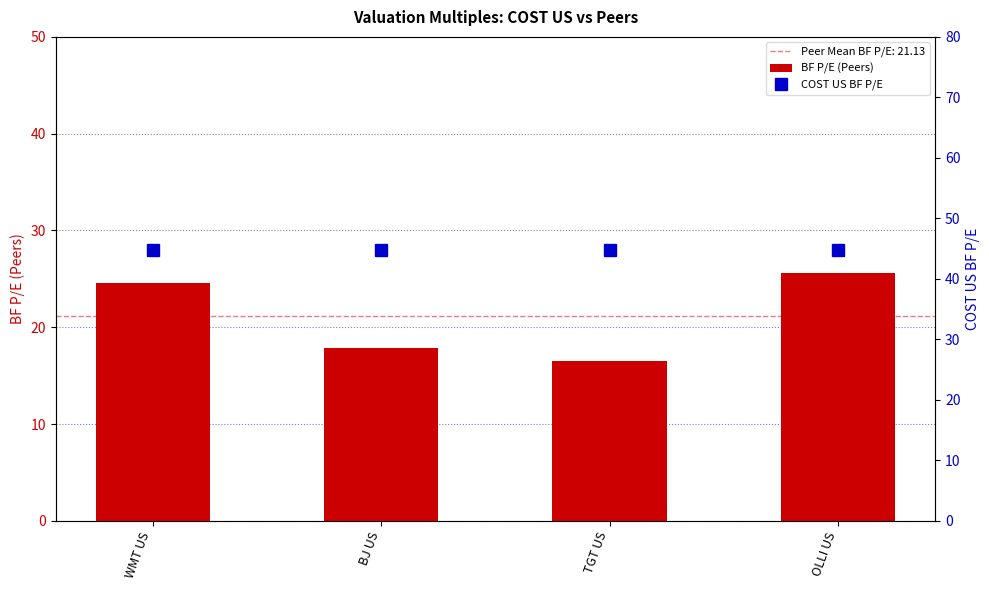

At which label does BF P/E (Peers) first exceed 24?

WMT US